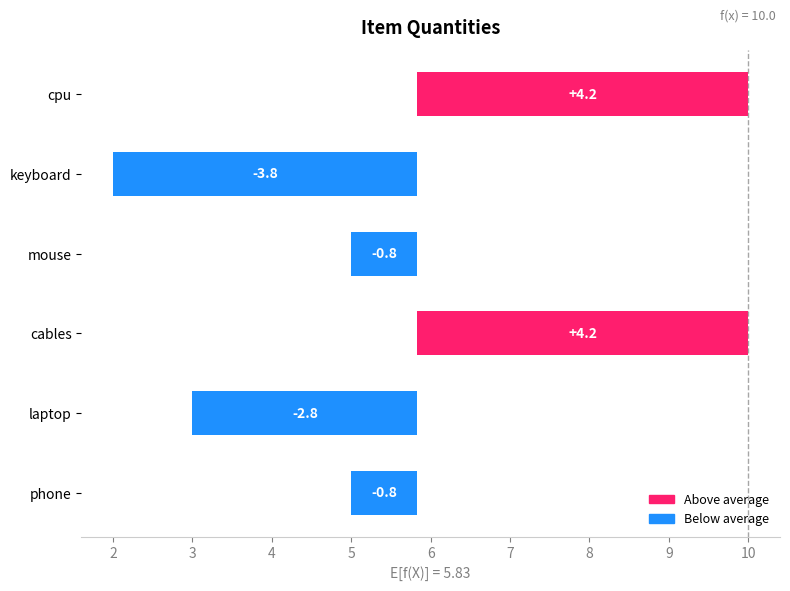

What is the value of the 3rd bar from the left?

4.2